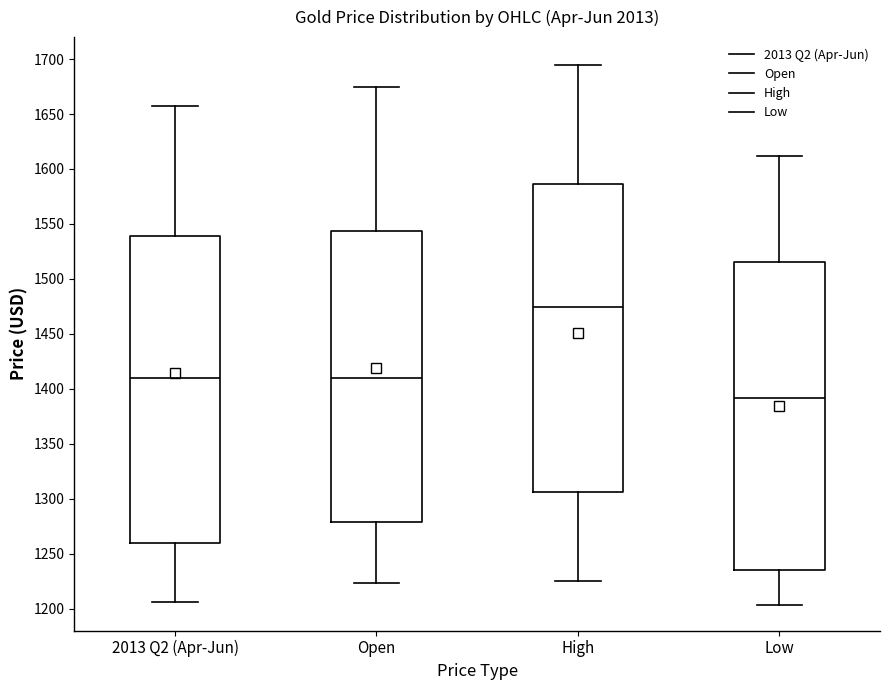

Where is the upper edge of the box for Low on the y-axis? The values are not printed on the chart, so give them approximately, as read against the axis.

1515